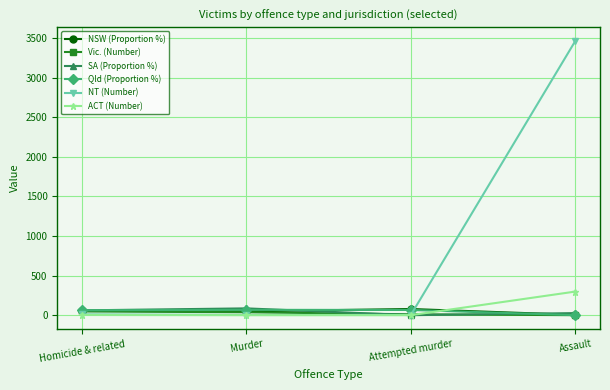

The ACT (Number) series shows 3.0 at Homicide & related. True or false?

True